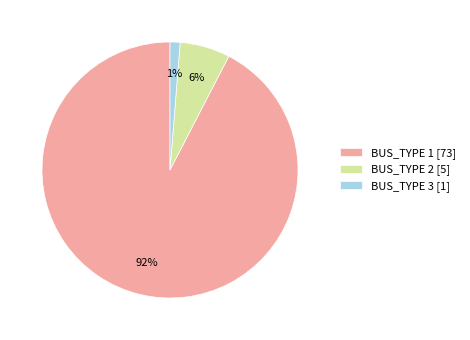

What is the smallest slice in the pie chart?

BUS_TYPE 3 [1]